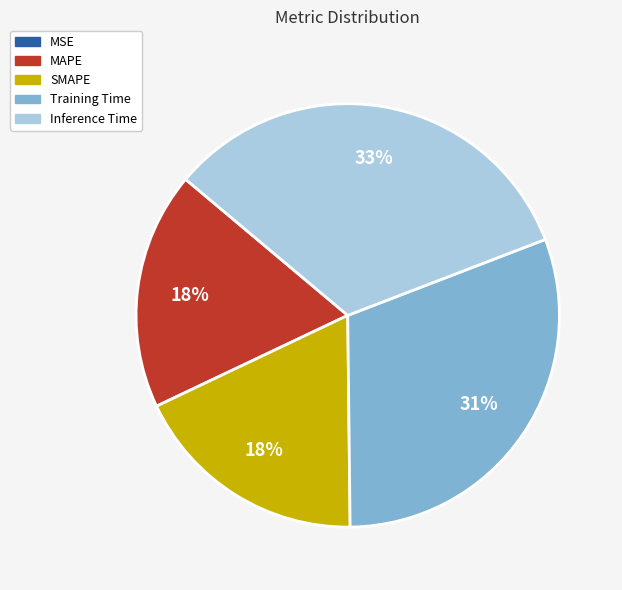

Combined, do MAPE and SMAPE account for over 50%?

No